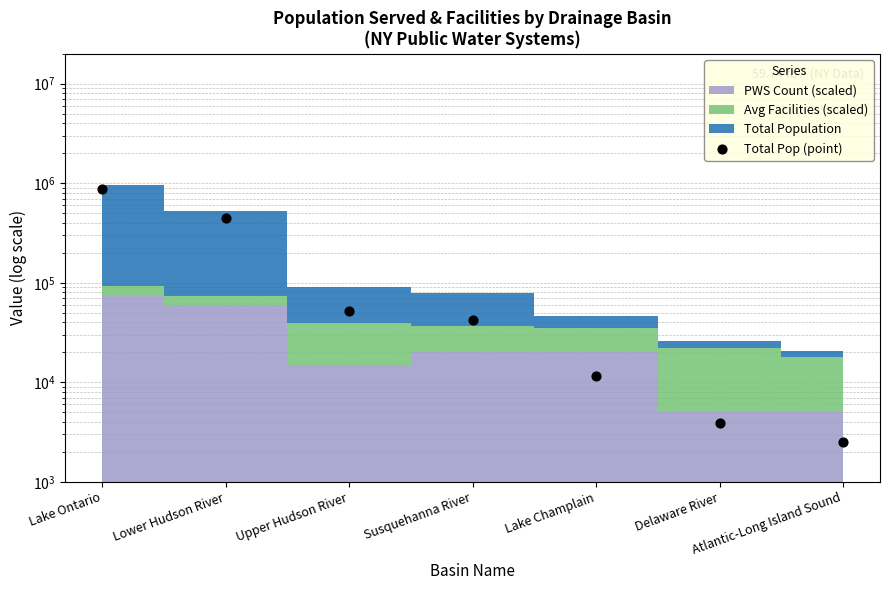

Which has a higher value, Lower Hudson River or Delaware River?

Lower Hudson River